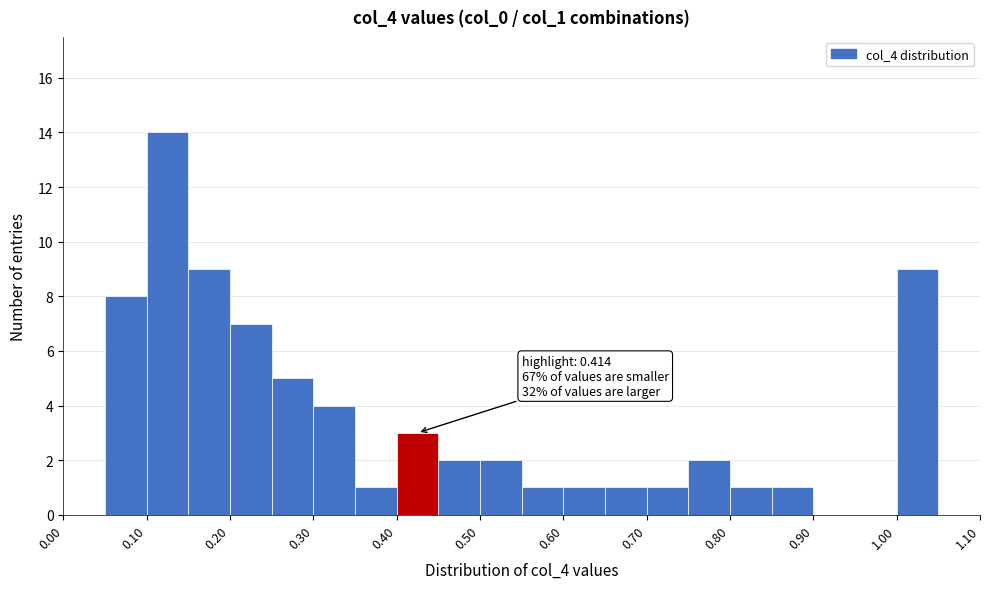

Over which range of the x-axis is the bar tallest?

0.10 to 0.15